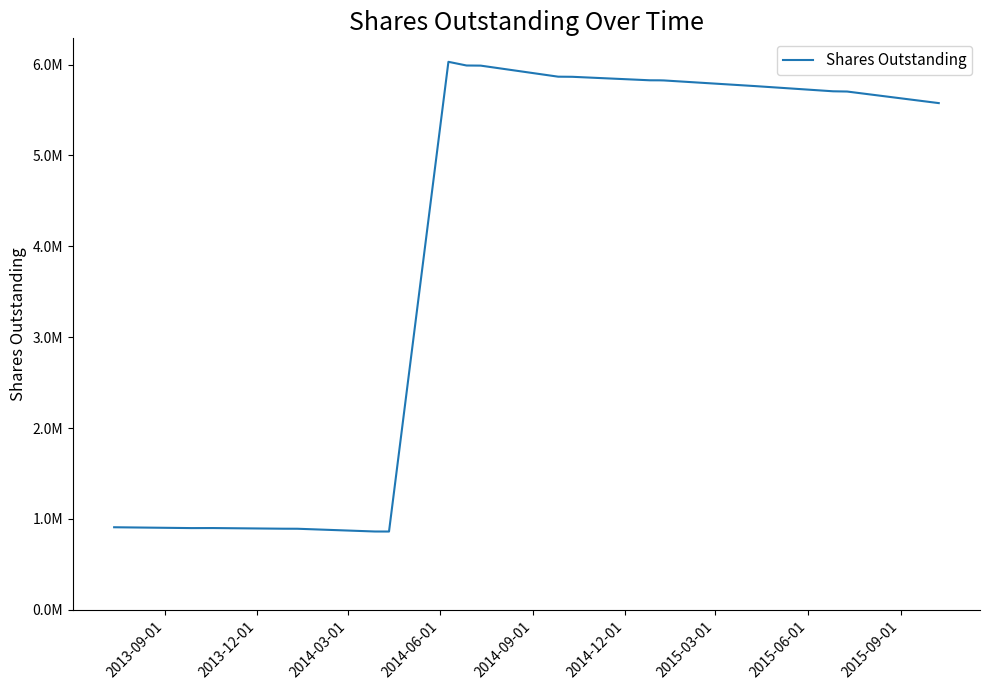

How many series are shown in this chart?

1